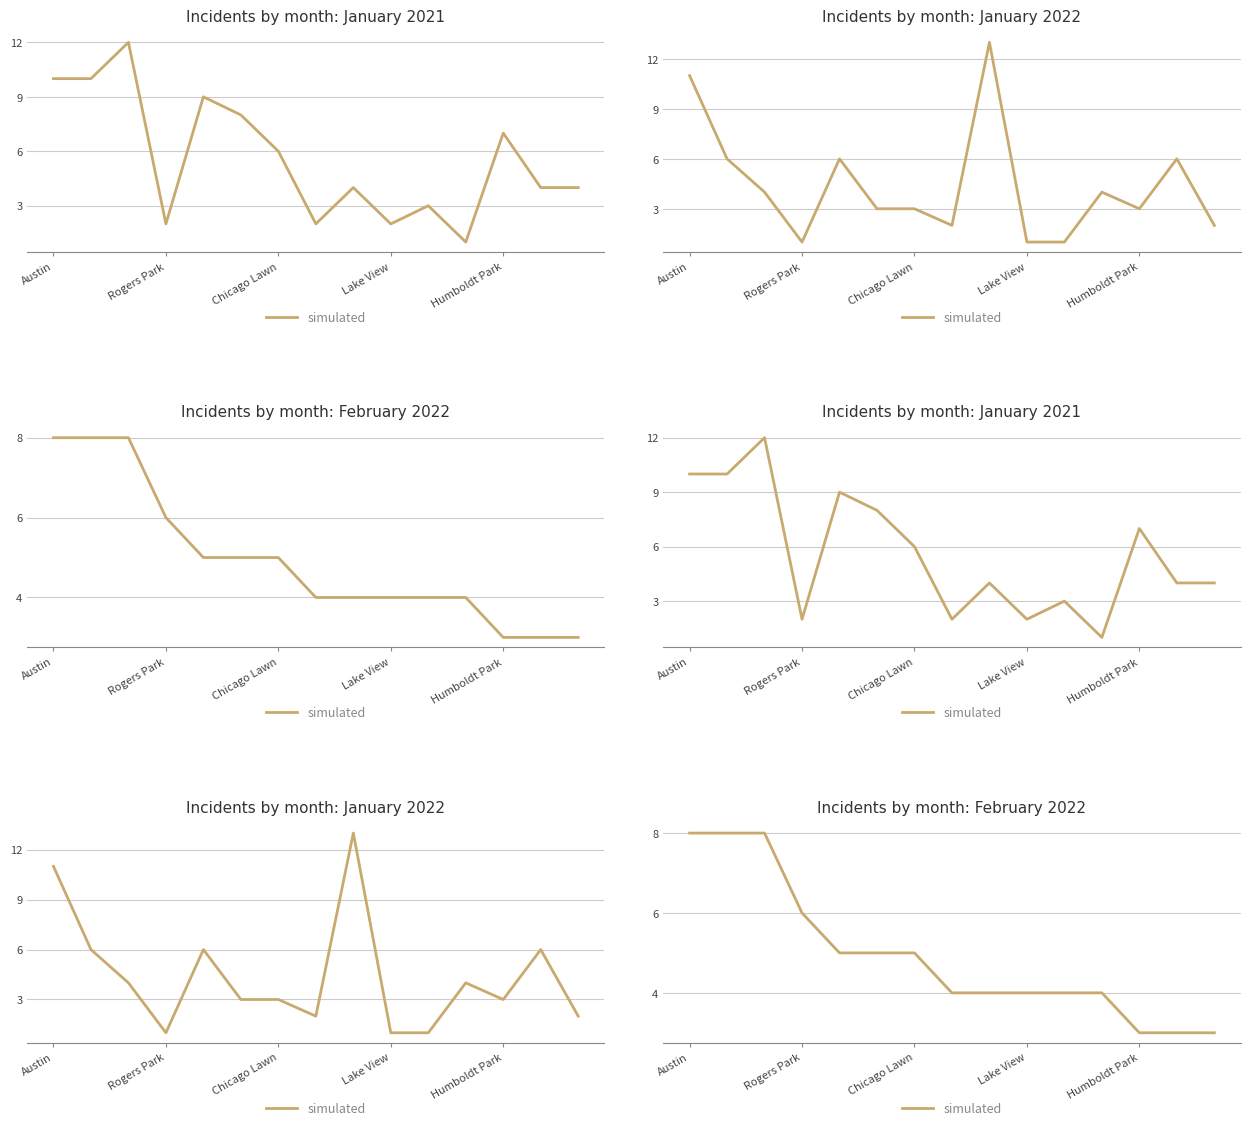

What is the sum of all values?

74